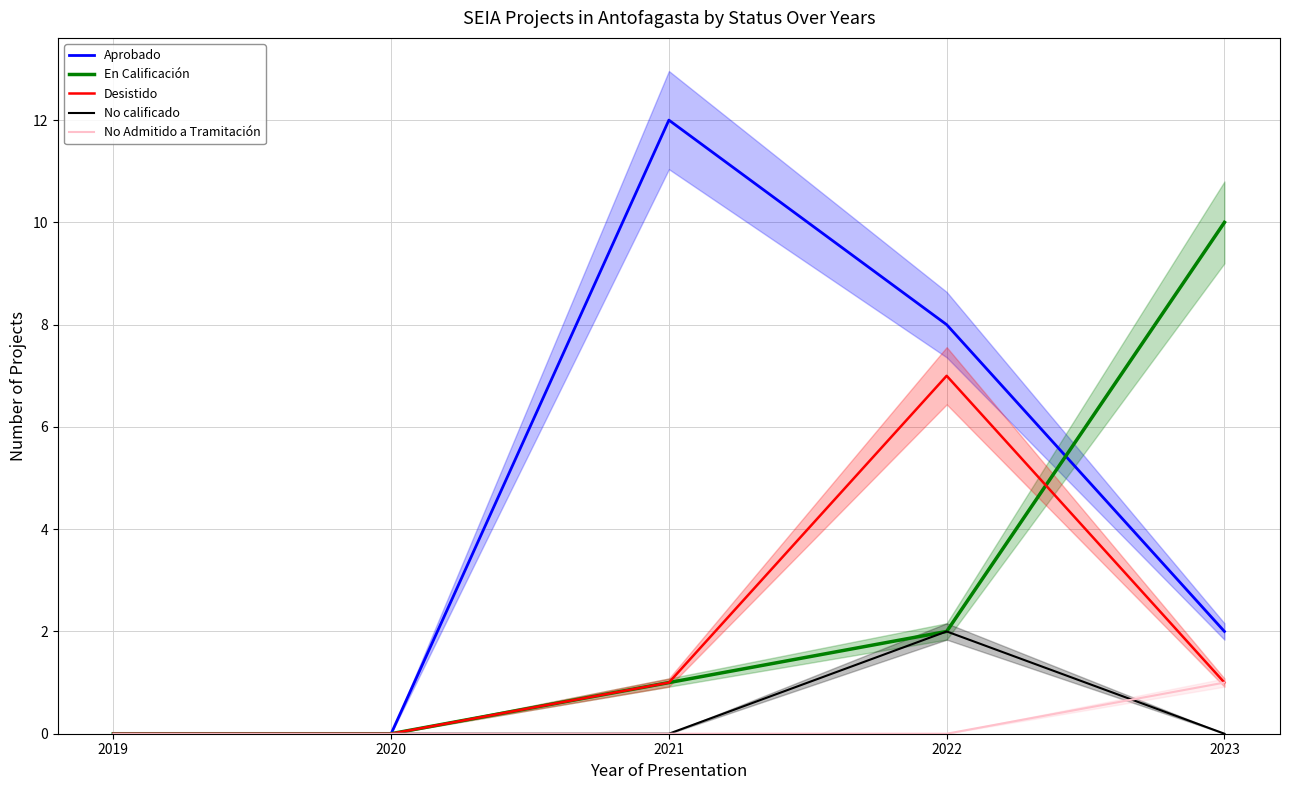

Rank the categories by No calificado value from lowest to highest.

2019, 2020, 2021, 2023, 2022